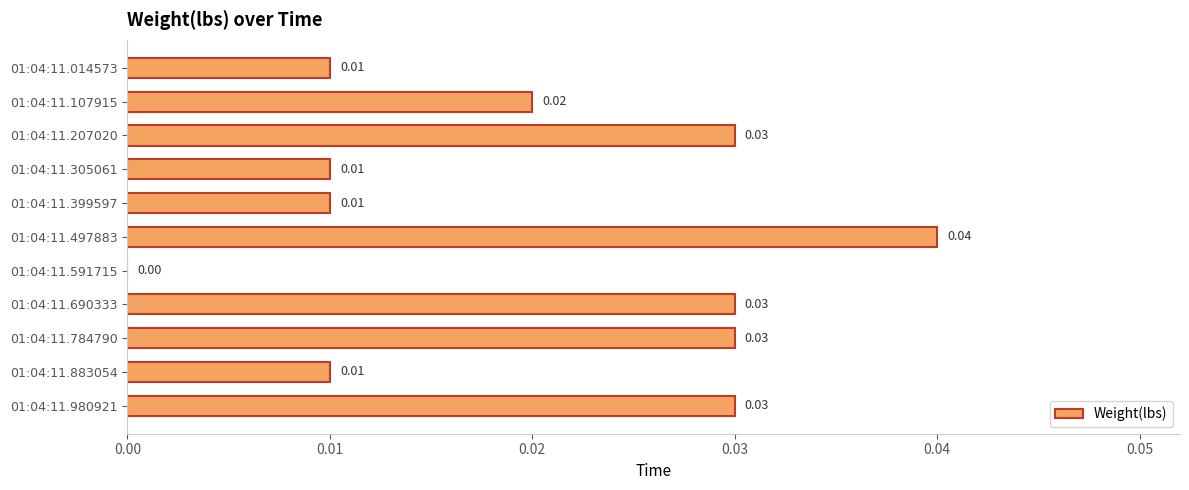

Which has a higher value, 01:04:11.497883 or 01:04:11.014573?

01:04:11.497883